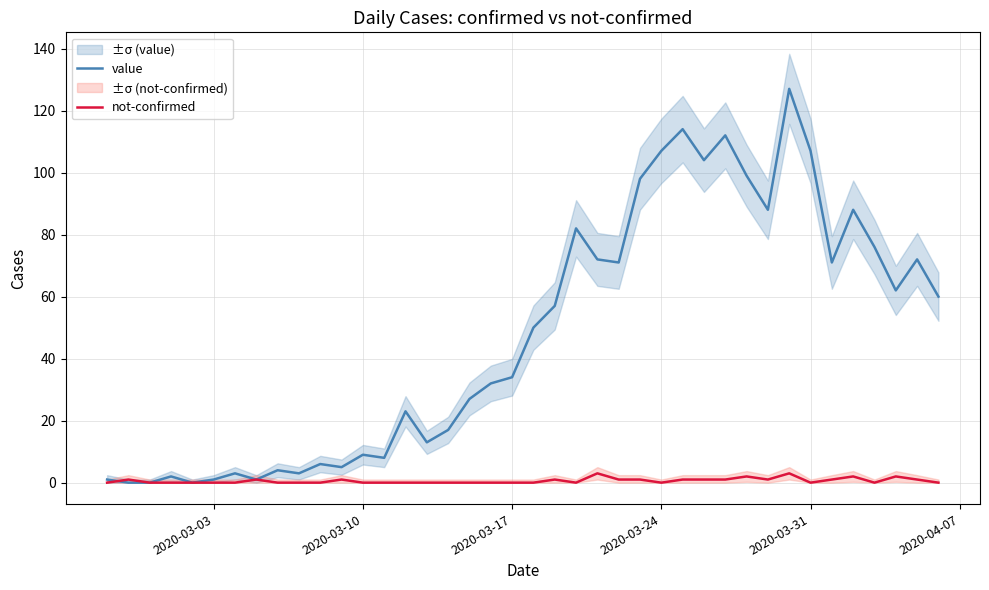

What is the maximum value shown in the chart?

127